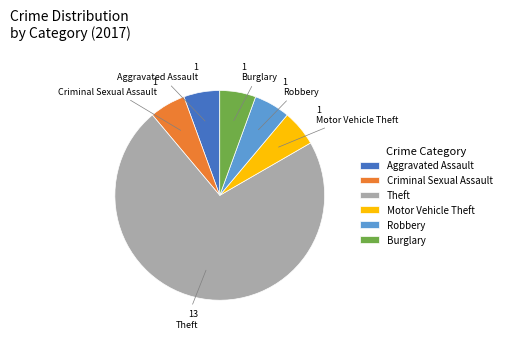

What is the ratio of the value at Aggravated Assault to the value at Robbery?

1.0